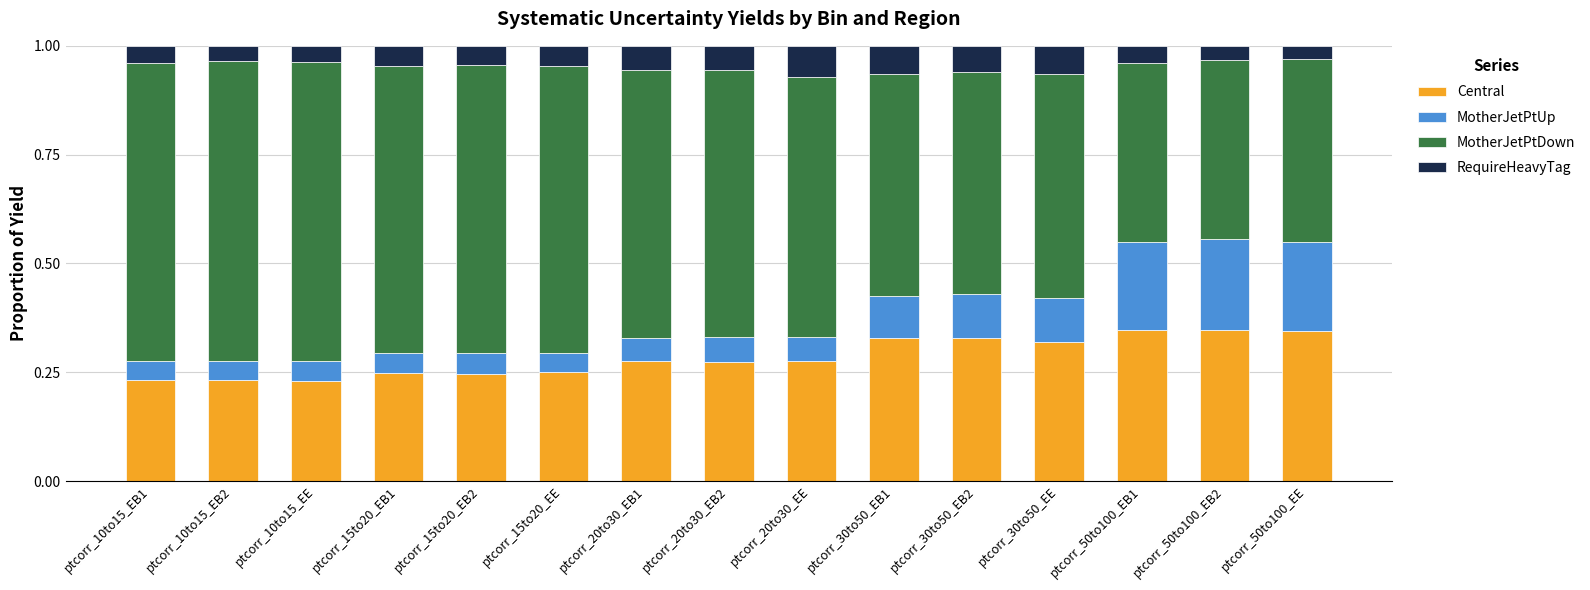

Is it true that Central equals 0.2 at ptcorr_10to15_EB2?

True